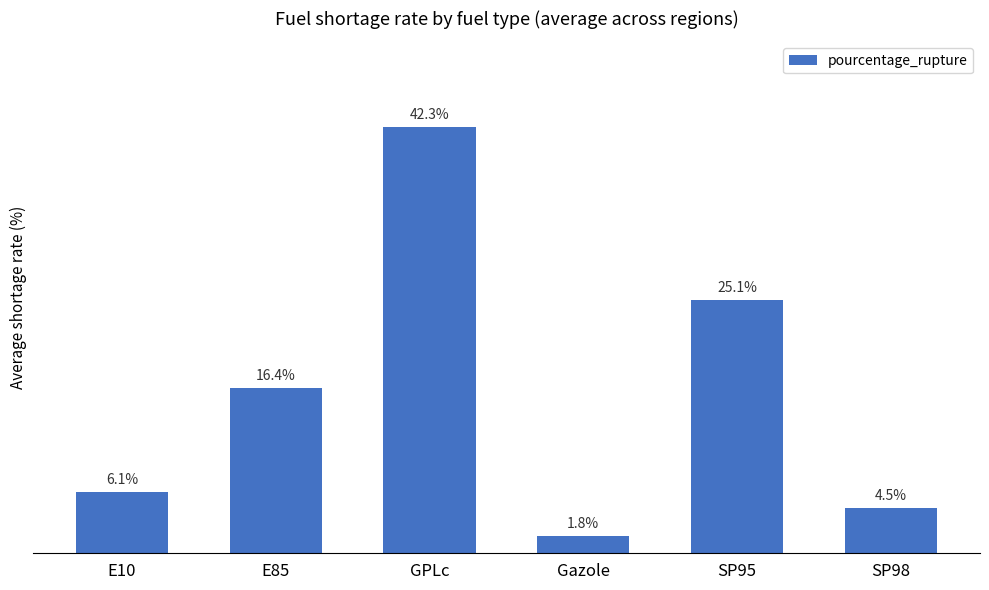

What is the label of the 5th bar from the left?

SP95